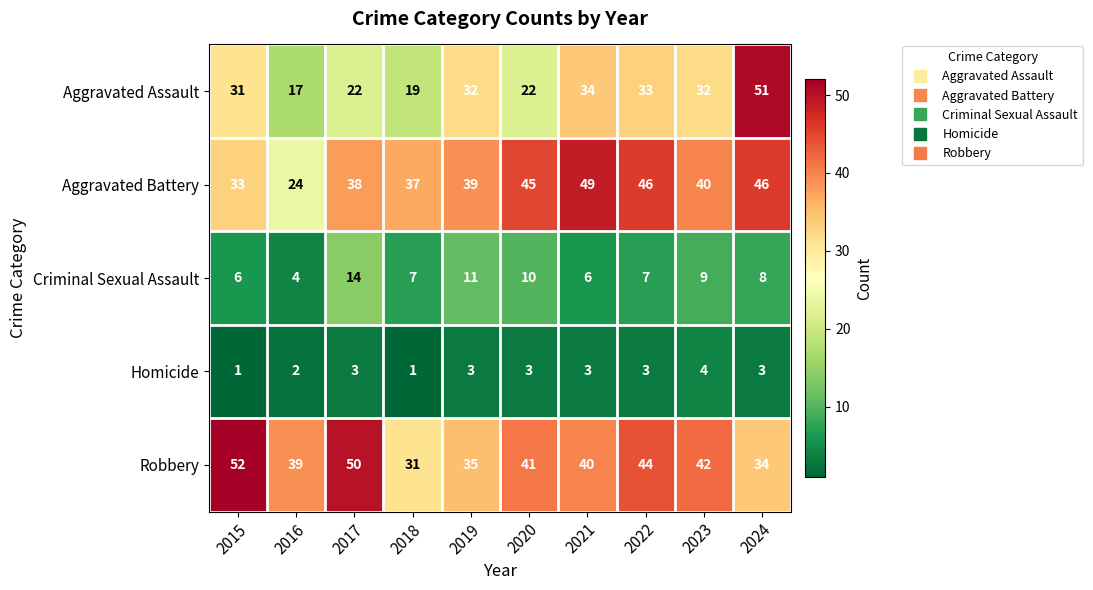

True or false: Aggravated Assault has a value of 22 at 2017.

True